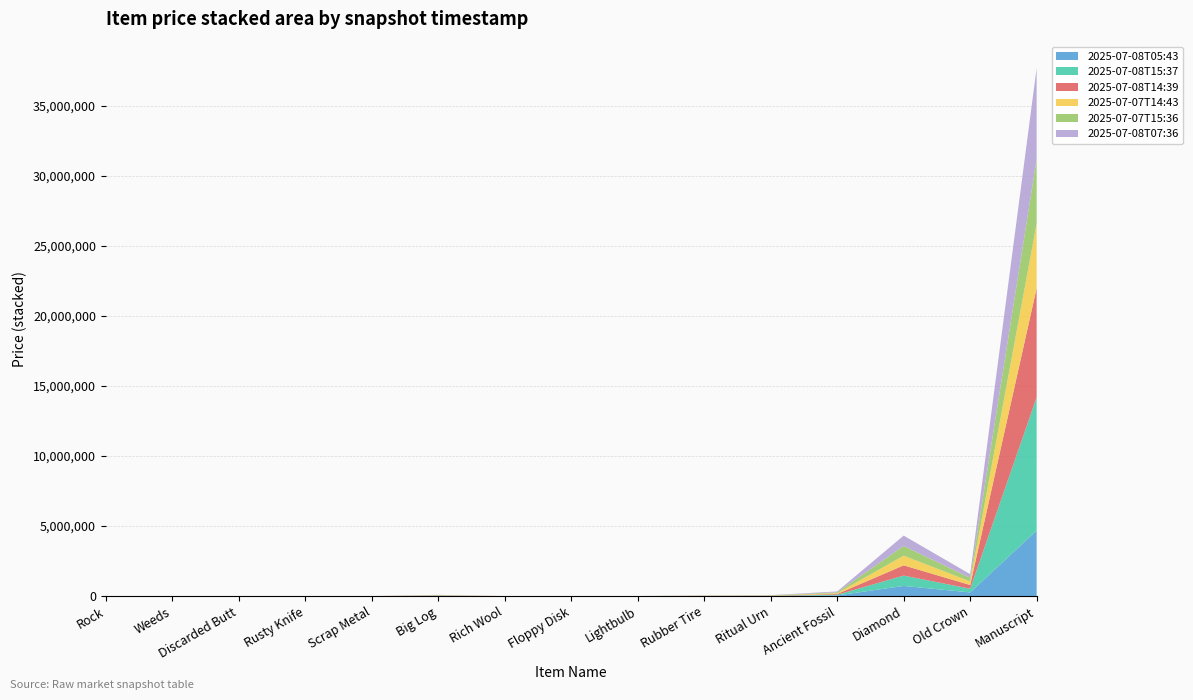

Reading left to right, list all the values displayed in this chart.

2025-07-08T05:43: Rock=100	Weeds=500	Discarded Butt=200	Rusty Knife=600	Scrap Metal=2000	Big Log=16300	Rich Wool=1000	Floppy Disk=1000	Lightbulb=1700	Rubber Tire=8500	Ritual Urn=13000	Ancient Fossil=50000	Diamond=729900	Old Crown=265000	Manuscript=4679900
2025-07-08T15:37: Rock=100	Weeds=500	Discarded Butt=200	Rusty Knife=600	Scrap Metal=400	Big Log=14900	Rich Wool=1000	Floppy Disk=1100	Lightbulb=1600	Rubber Tire=8500	Ritual Urn=11900	Ancient Fossil=52700	Diamond=737700	Old Crown=265000	Manuscript=9500000
2025-07-08T14:39: Rock=100	Weeds=500	Discarded Butt=200	Rusty Knife=600	Scrap Metal=800	Big Log=16200	Rich Wool=900	Floppy Disk=1100	Lightbulb=1600	Rubber Tire=8500	Ritual Urn=13000	Ancient Fossil=52700	Diamond=730000	Old Crown=265000	Manuscript=7799800
2025-07-07T14:43: Rock=100	Weeds=600	Discarded Butt=200	Rusty Knife=800	Scrap Metal=300	Big Log=14900	Rich Wool=1200	Floppy Disk=1100	Lightbulb=1700	Rubber Tire=8800	Ritual Urn=12700	Ancient Fossil=59900	Diamond=689900	Old Crown=255000	Manuscript=4600000
2025-07-07T15:36: Rock=100	Weeds=600	Discarded Butt=200	Rusty Knife=800	Scrap Metal=400	Big Log=15000	Rich Wool=1200	Floppy Disk=1100	Lightbulb=1700	Rubber Tire=8800	Ritual Urn=12700	Ancient Fossil=59900	Diamond=695000	Old Crown=255000	Manuscript=4600000
2025-07-08T07:36: Rock=100	Weeds=400	Discarded Butt=300	Rusty Knife=500	Scrap Metal=400	Big Log=15400	Rich Wool=1000	Floppy Disk=1100	Lightbulb=1600	Rubber Tire=8500	Ritual Urn=11900	Ancient Fossil=59900	Diamond=737600	Old Crown=265000	Manuscript=6495000